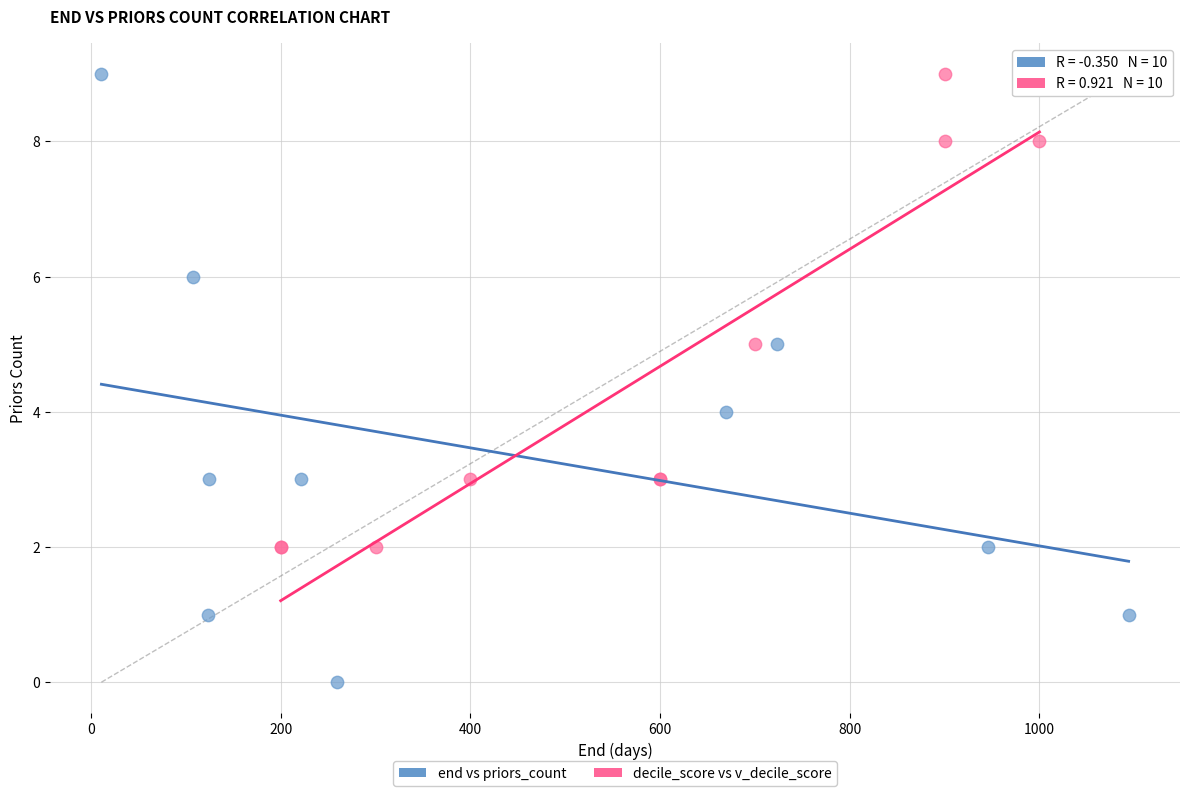

What are all the series names shown in the legend?

end vs priors_count, decile_score vs v_decile_score